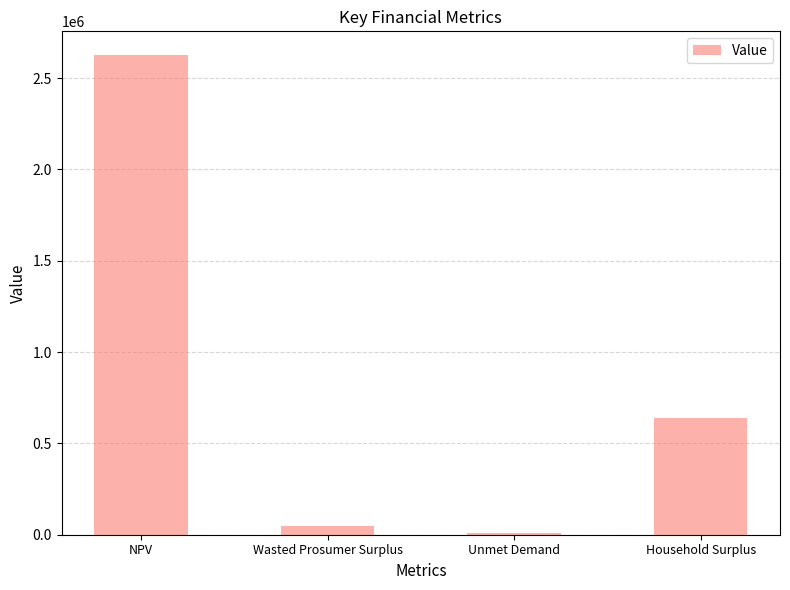

Are the bars horizontal?

No